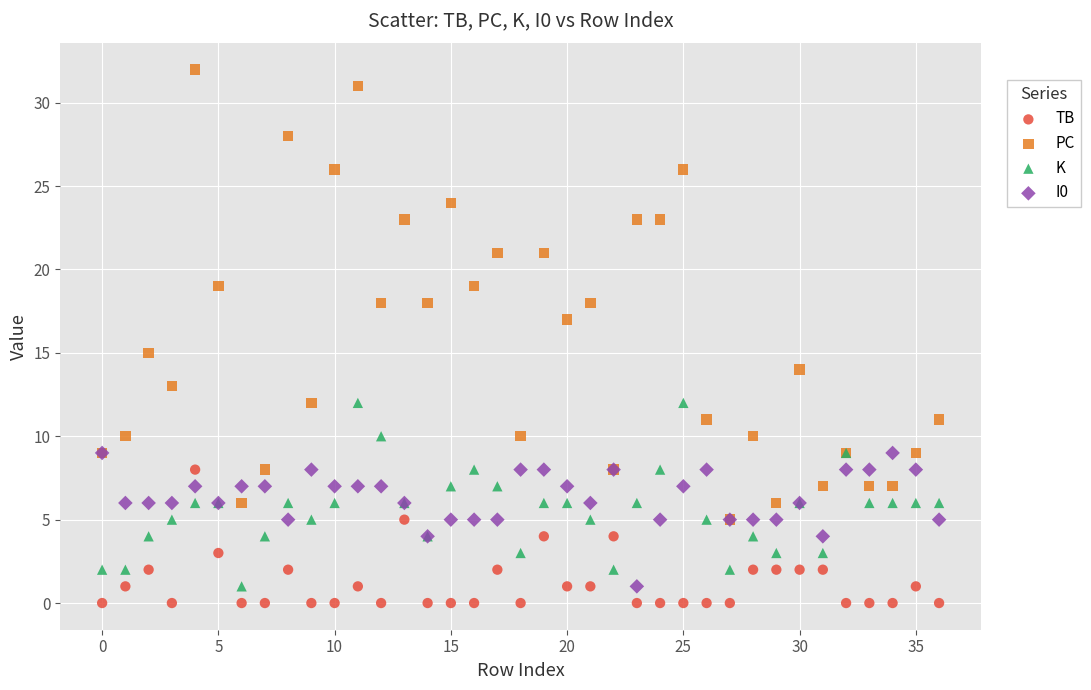

Which series contains the lowest Y value?

TB